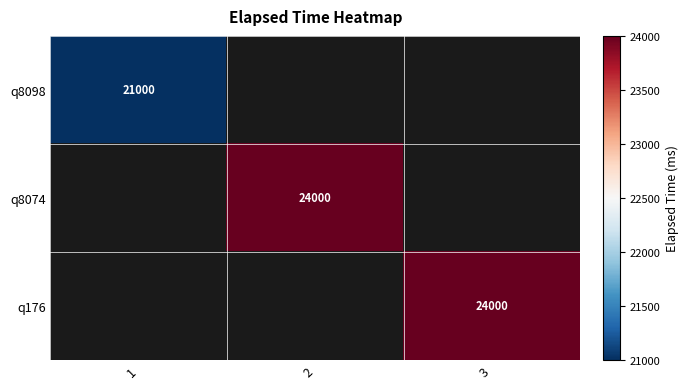

The q8074 series shows 5691 at 2. True or false?

False